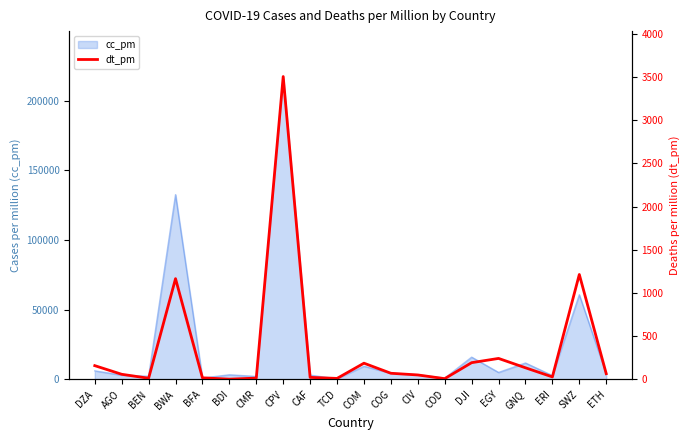

The cc_pm series shows 24985.3 at DJI. True or false?

False